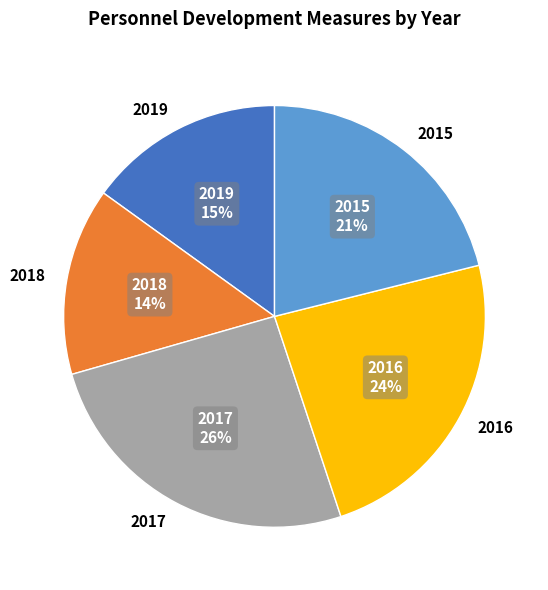

Is there a majority slice in this chart?

No